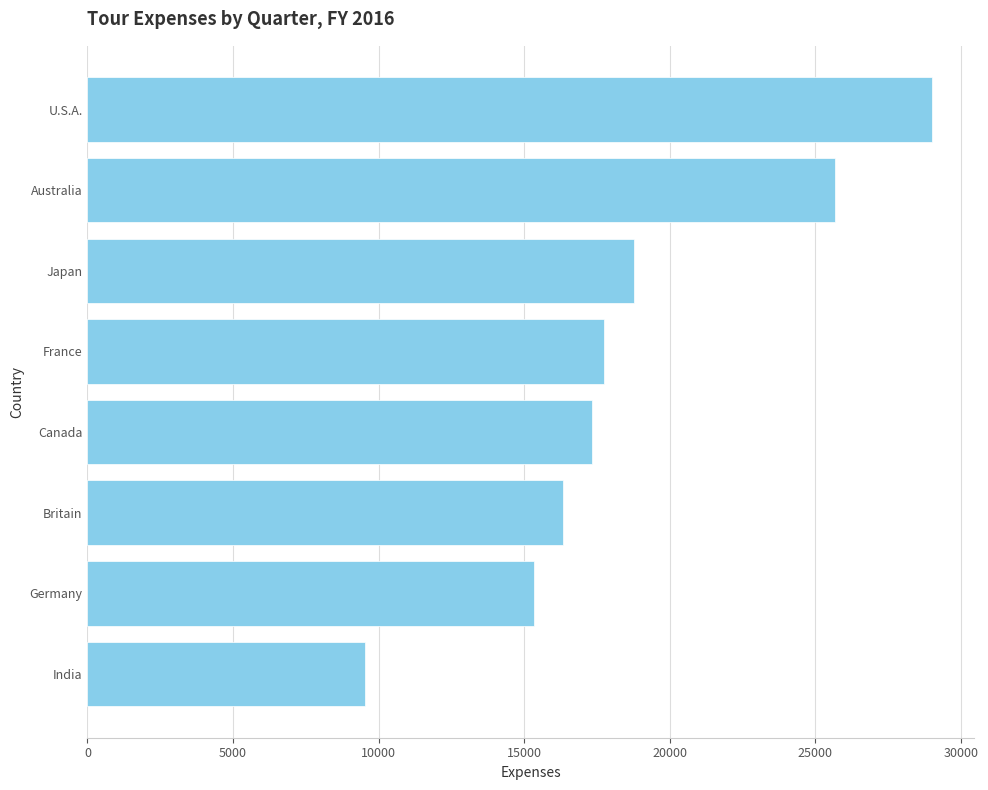

What is the difference between the second highest and minimum values?

16147.3